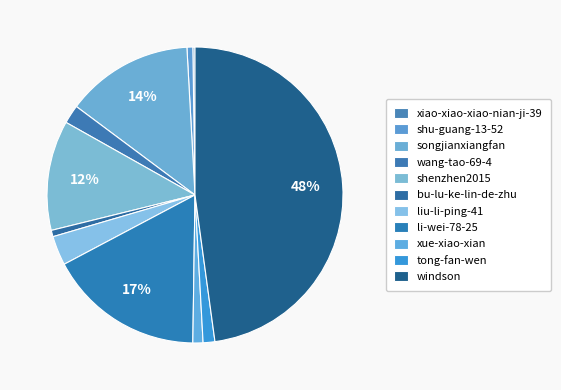

Is bu-lu-ke-lin-de-zhu the majority of the pie?

No